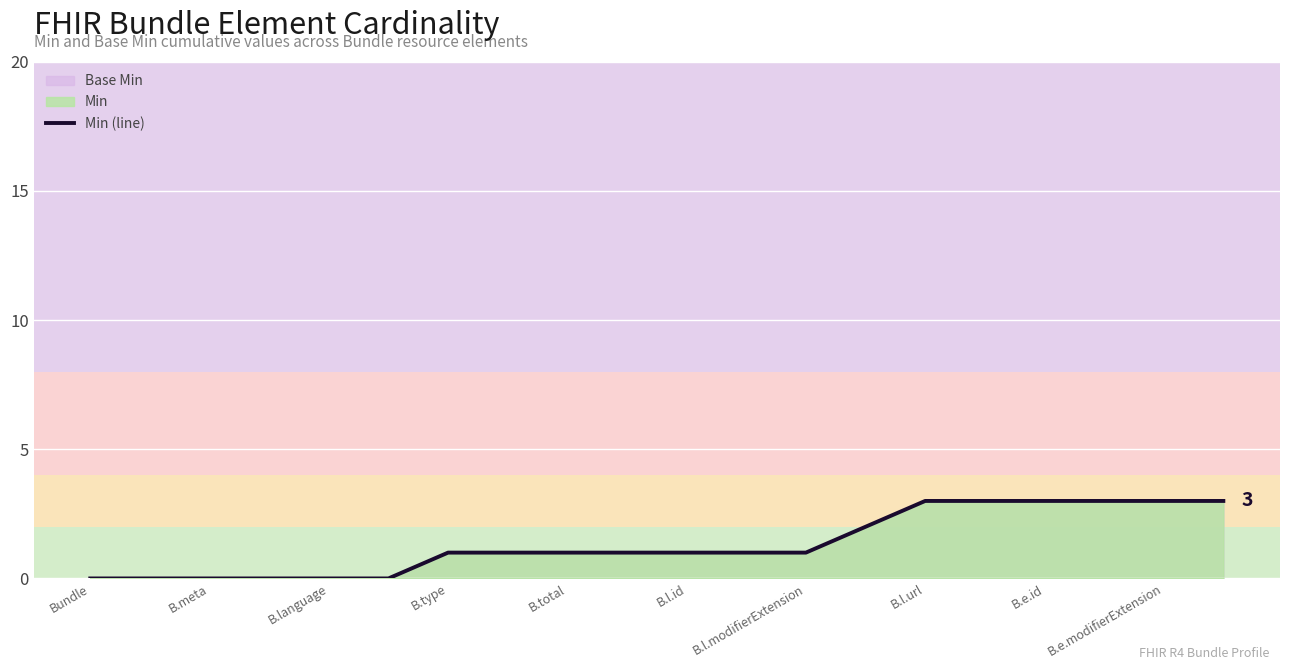

The value at B.l.id is 1. True or false?

True